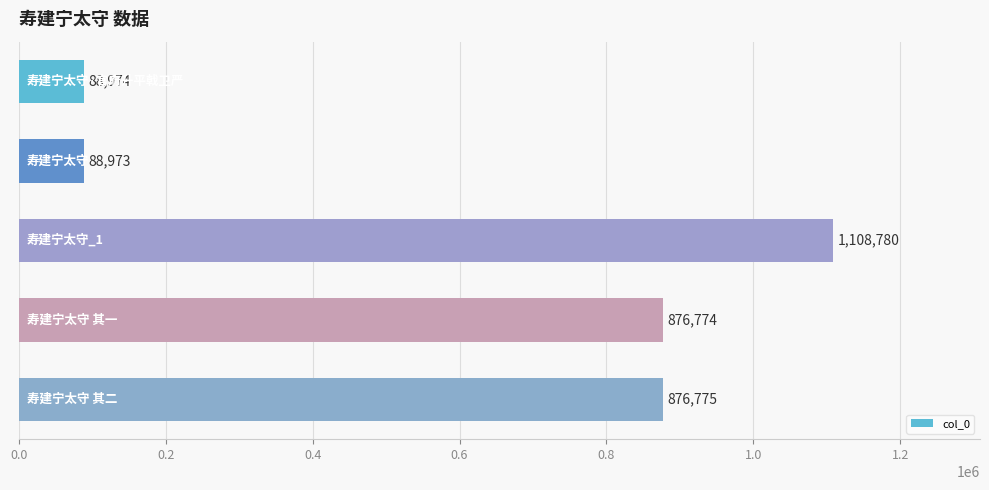

Count the number of data series in this chart.

1